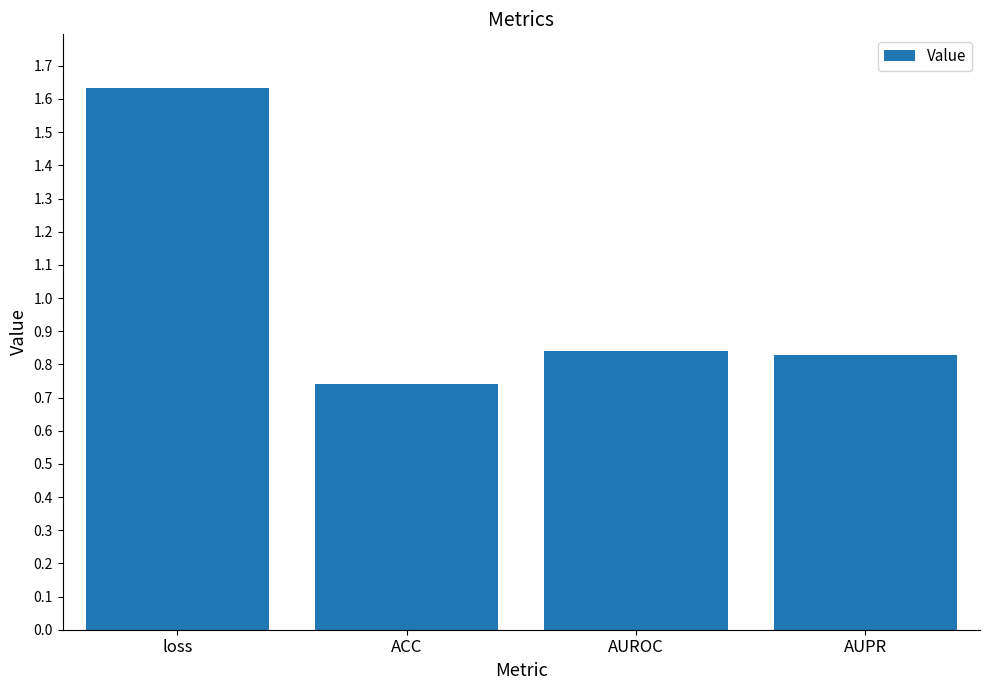

The value at ACC is 1.1. True or false?

False